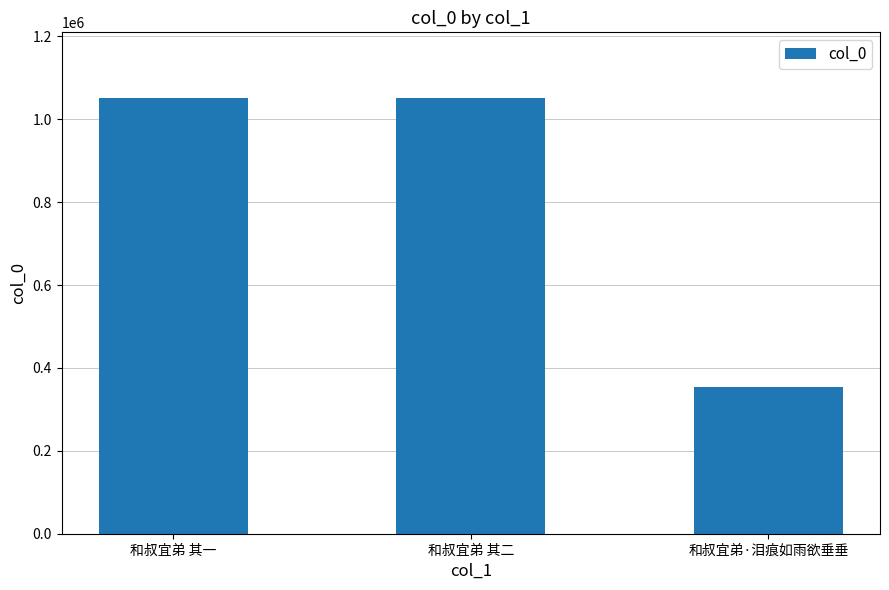

What is the label of the 2nd bar from the left?

和叔宜弟 其二